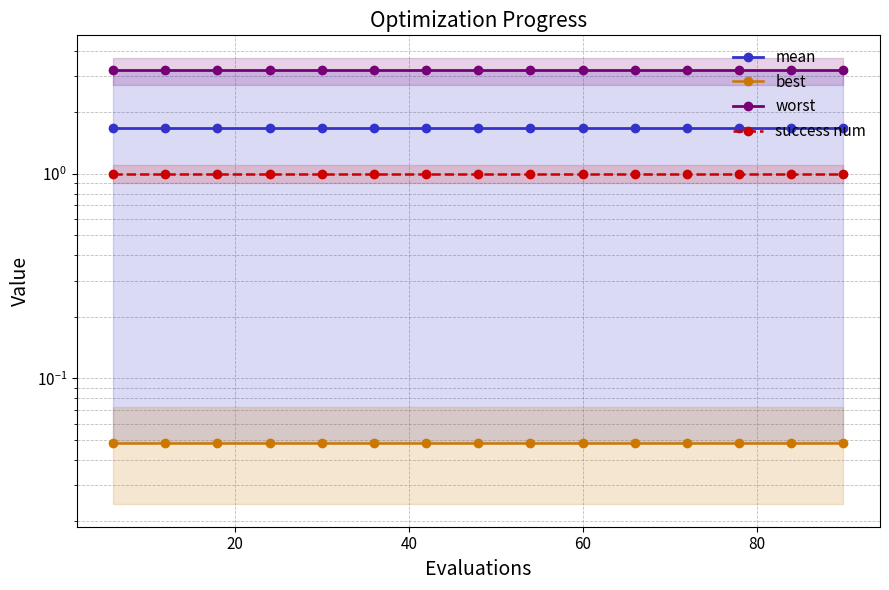

Which series has the widest spread of values?

mean